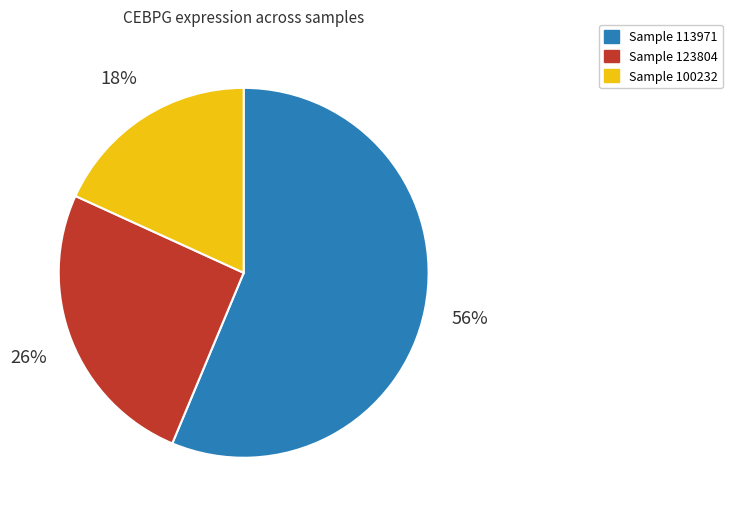

To the nearest percent, what is the difference between the largest and smallest slice percentages?

38%